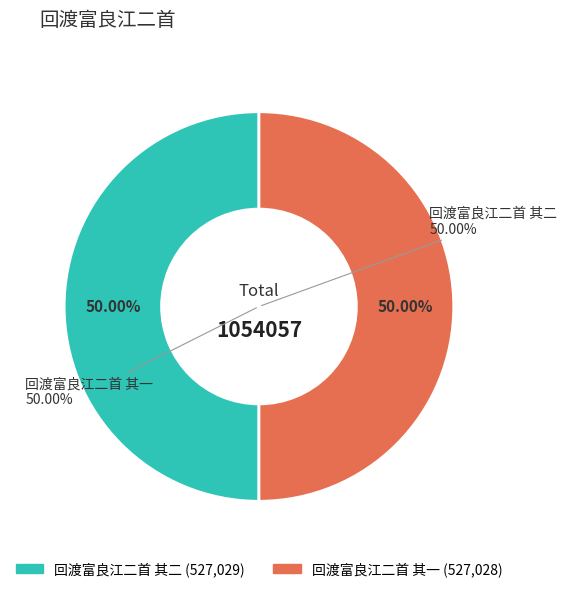

Rank the categories by value from lowest to highest.

回渡富良江二首 其一, 回渡富良江二首 其二